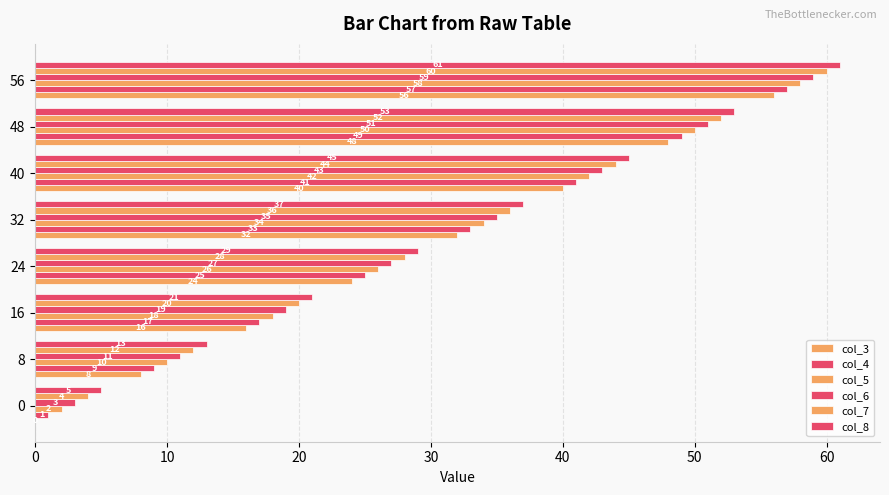

Reading left to right, extract all data points from this chart.

col_3: 0	8	16	24	32	40	48	56
col_4: 1	9	17	25	33	41	49	57
col_5: 2	10	18	26	34	42	50	58
col_6: 3	11	19	27	35	43	51	59
col_7: 4	12	20	28	36	44	52	60
col_8: 5	13	21	29	37	45	53	61